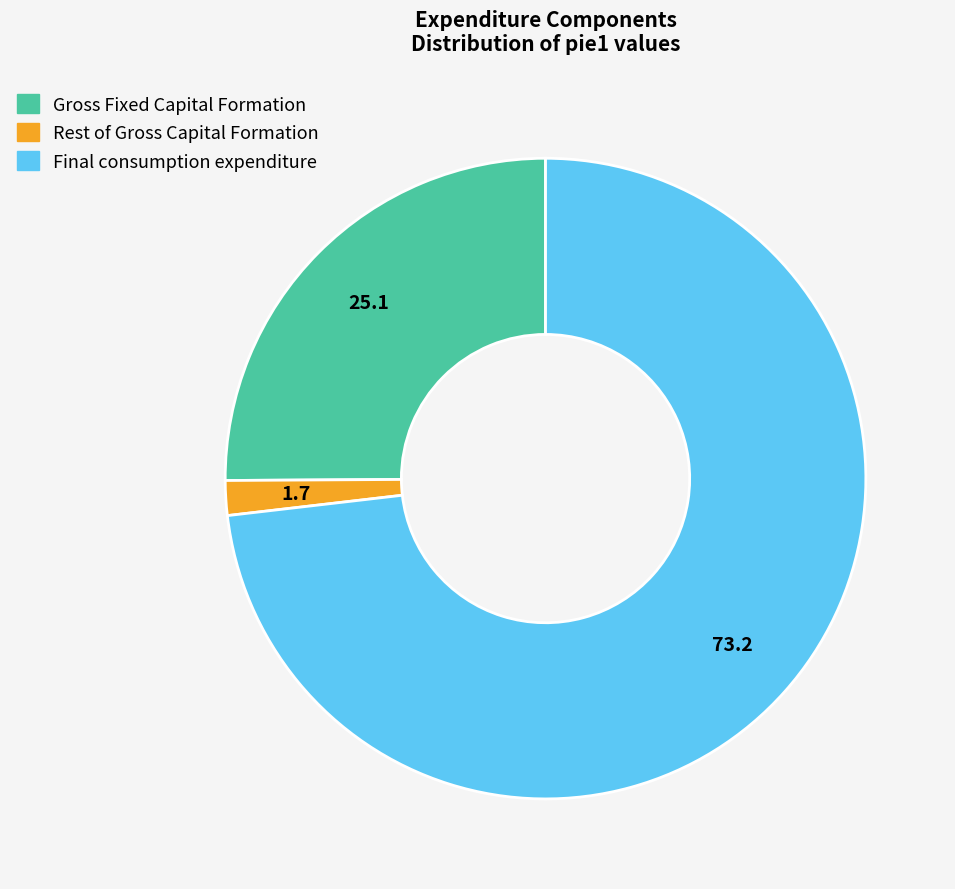

Rank the categories by value from lowest to highest.

Rest of Gross Capital Formation, Gross Fixed Capital Formation, Final consumption expenditure